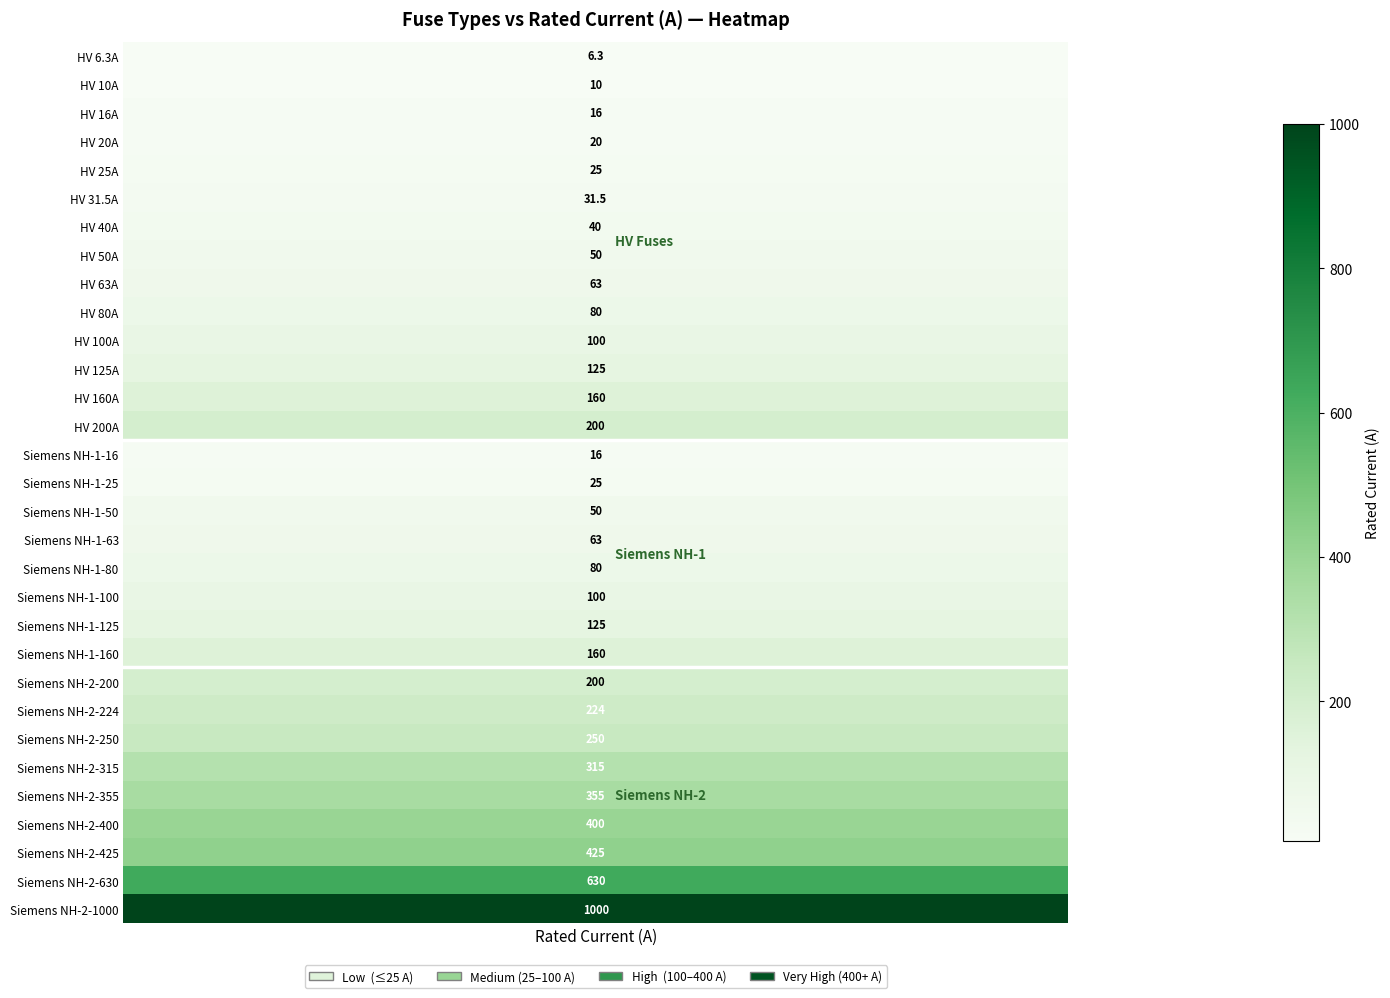

What is the difference between the maximum and minimum values?

993.7